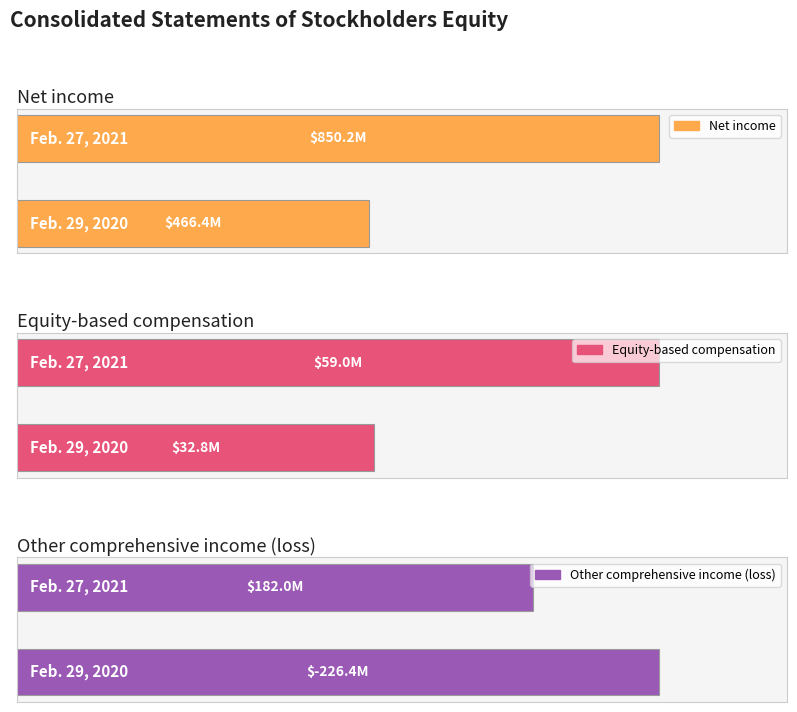

Is it true that Net income equals 425.5 at Feb. 27, 2021?

False